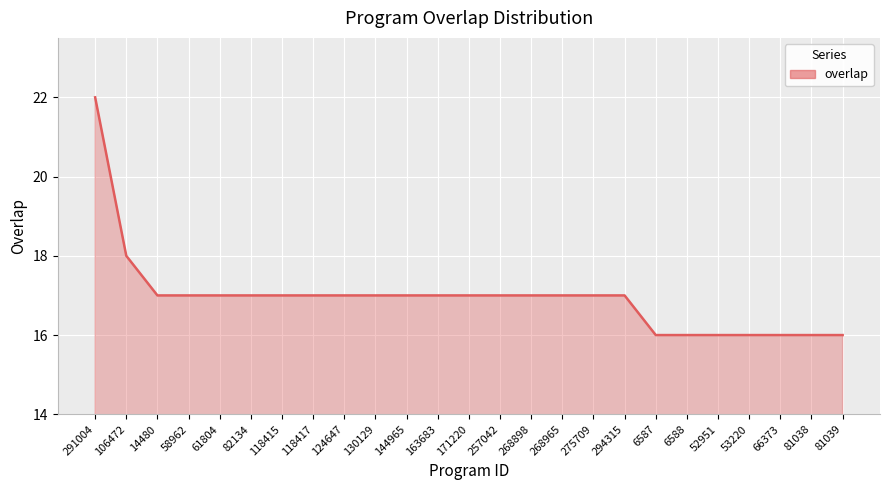

Read the value at 82134.

17